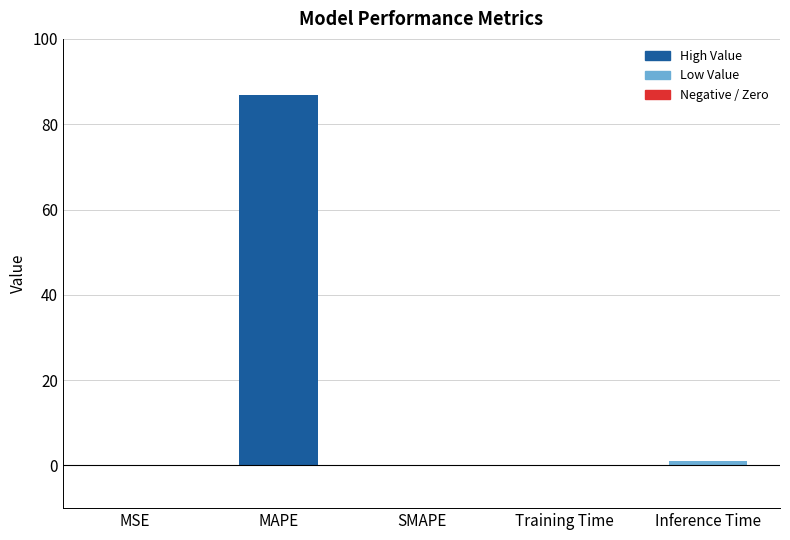

At which category does the chart reach its peak across all series?

MAPE